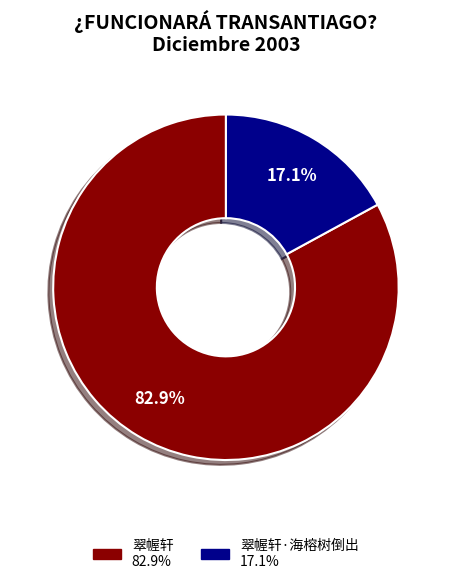

Is there a majority slice in this chart?

Yes